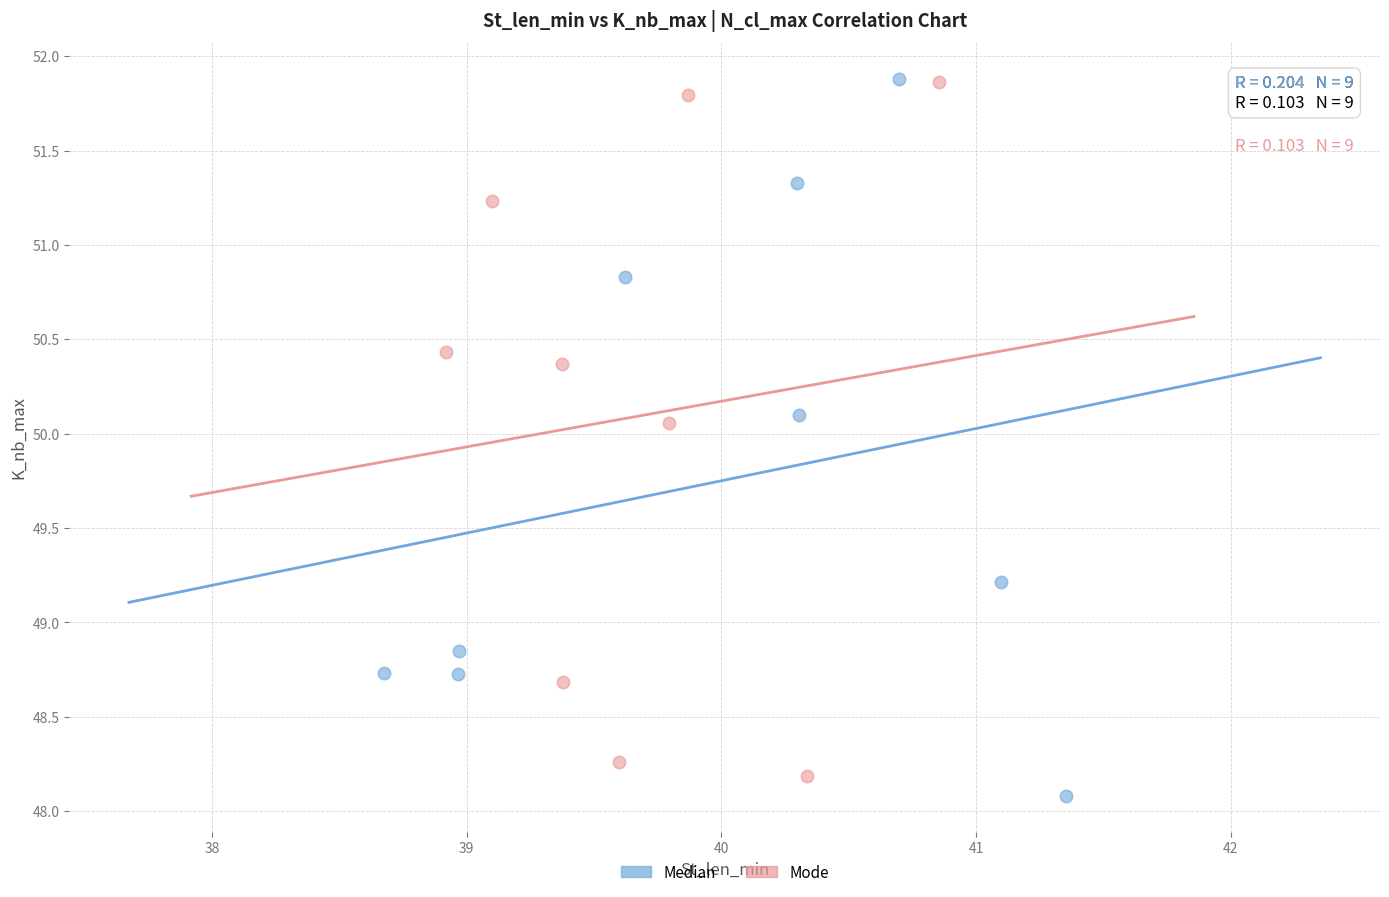

What are all the series names shown in the legend?

Median, Mode